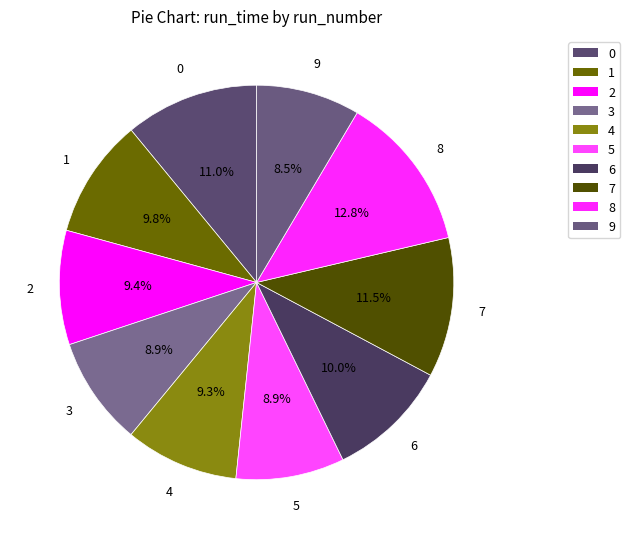

The 1 slice represents 10% of the pie. True or false?

True